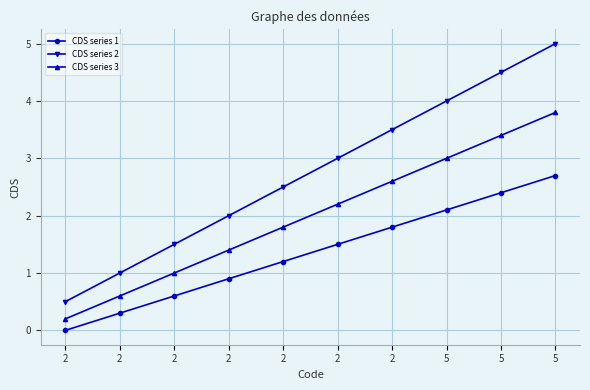

What is the spread (max minus min) of values at 5?

1.9